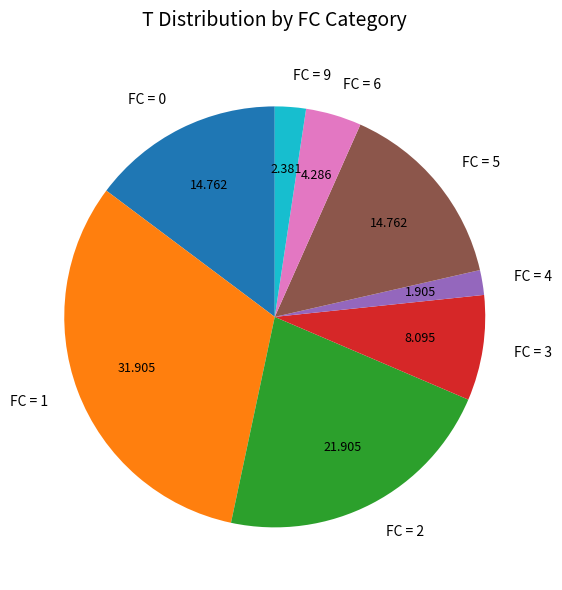

Do FC = 3 and FC = 9 together represent more than half of the pie?

No